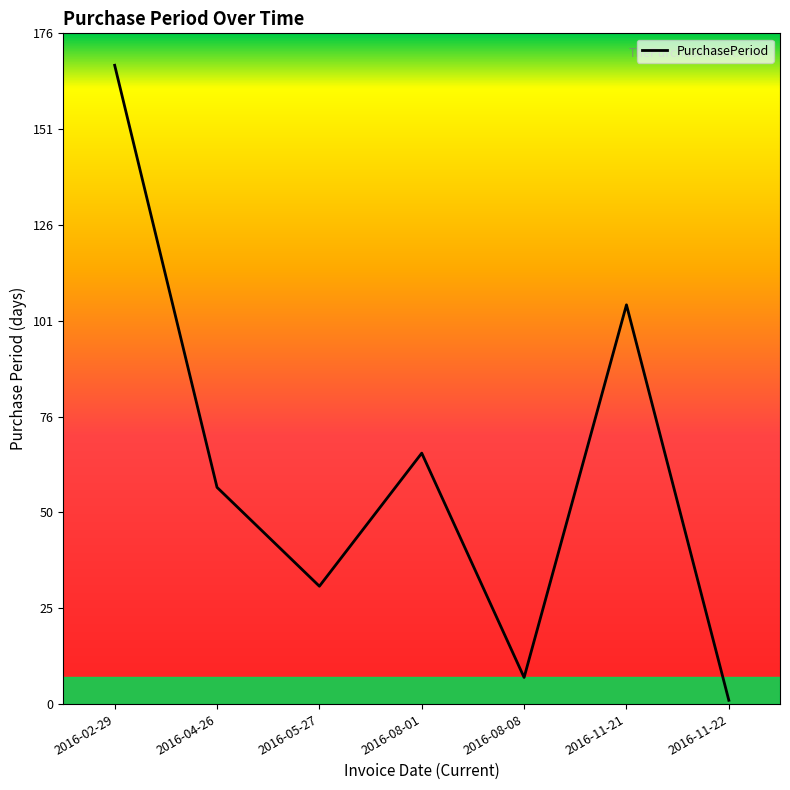

Reading left to right, what are all the values shown in this chart?

2016-02-29=168	2016-04-26=57	2016-05-27=31	2016-08-01=66	2016-08-08=7	2016-11-21=105	2016-11-22=1